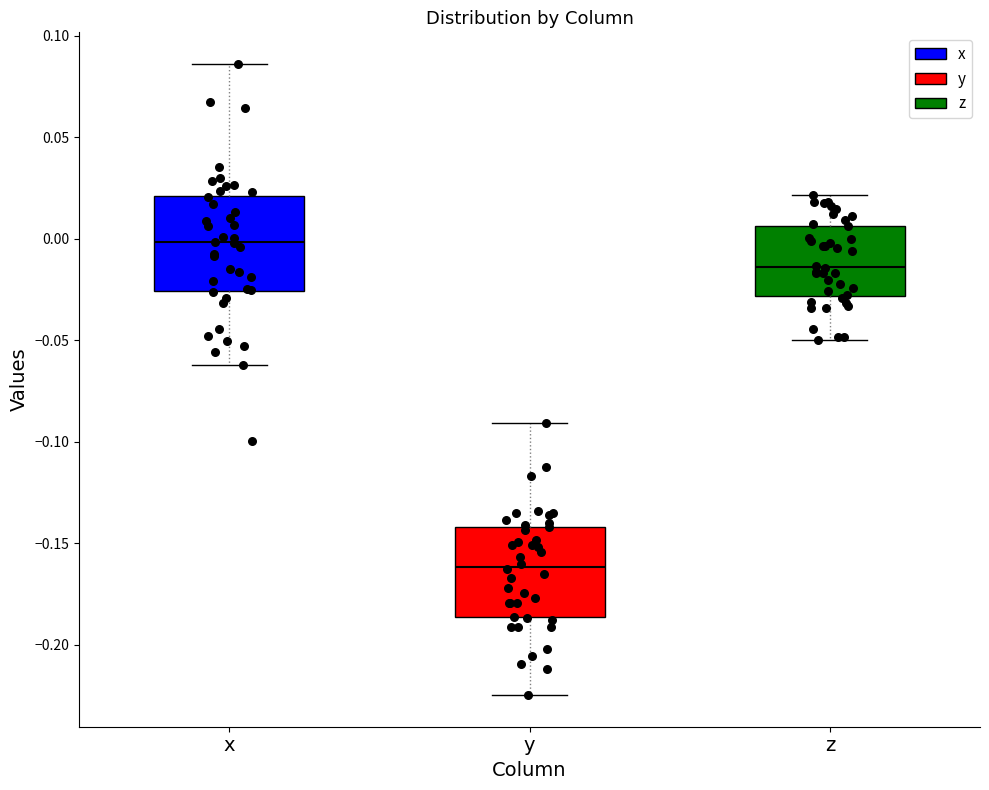

Reading left to right, read every box against the y-axis: the position of its median line, the range the box covers, and the ends of its whiskers. The values are not printed on the chart, so give them approximately, as read against the axis.

x: median 0.000, box -0.025 to 0.020, whiskers -0.060 to 0.085
y: median -0.160, box -0.185 to -0.140, whiskers -0.225 to -0.090
z: median -0.015, box -0.030 to 0.005, whiskers -0.050 to 0.020